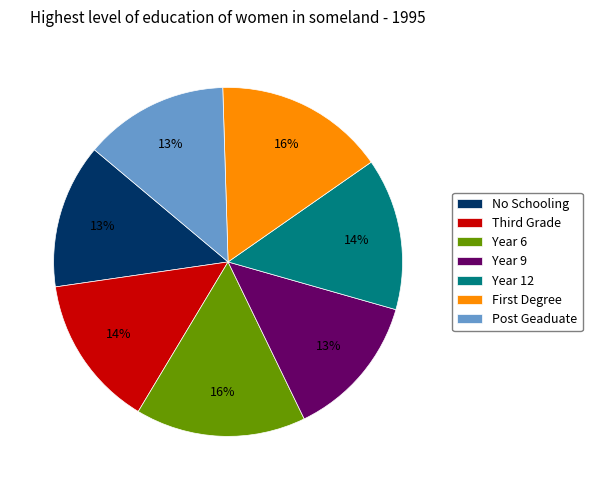

Approximately how many times larger is the value at Year 6 compared to Post Geaduate?

1.2